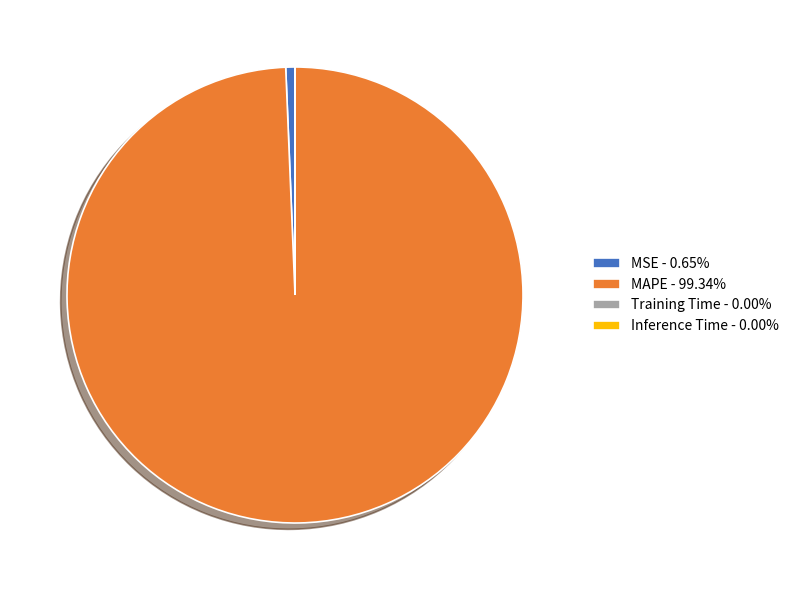

Is MAPE - 99.34% the majority of the pie?

Yes